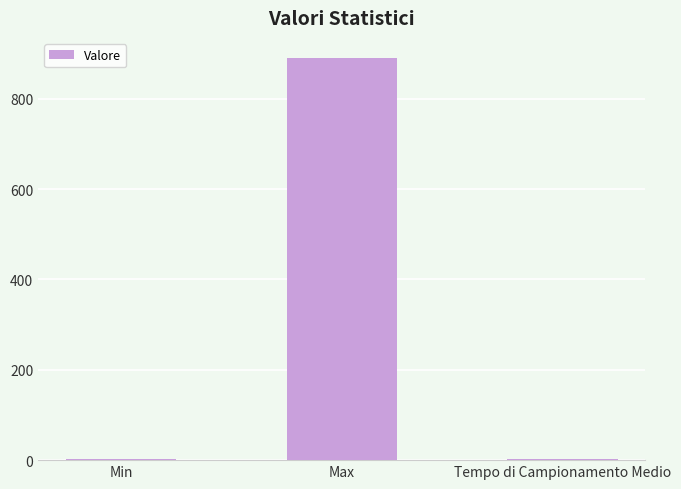

What is the difference between the values at Min and Tempo di Campionamento Medio?

0.6